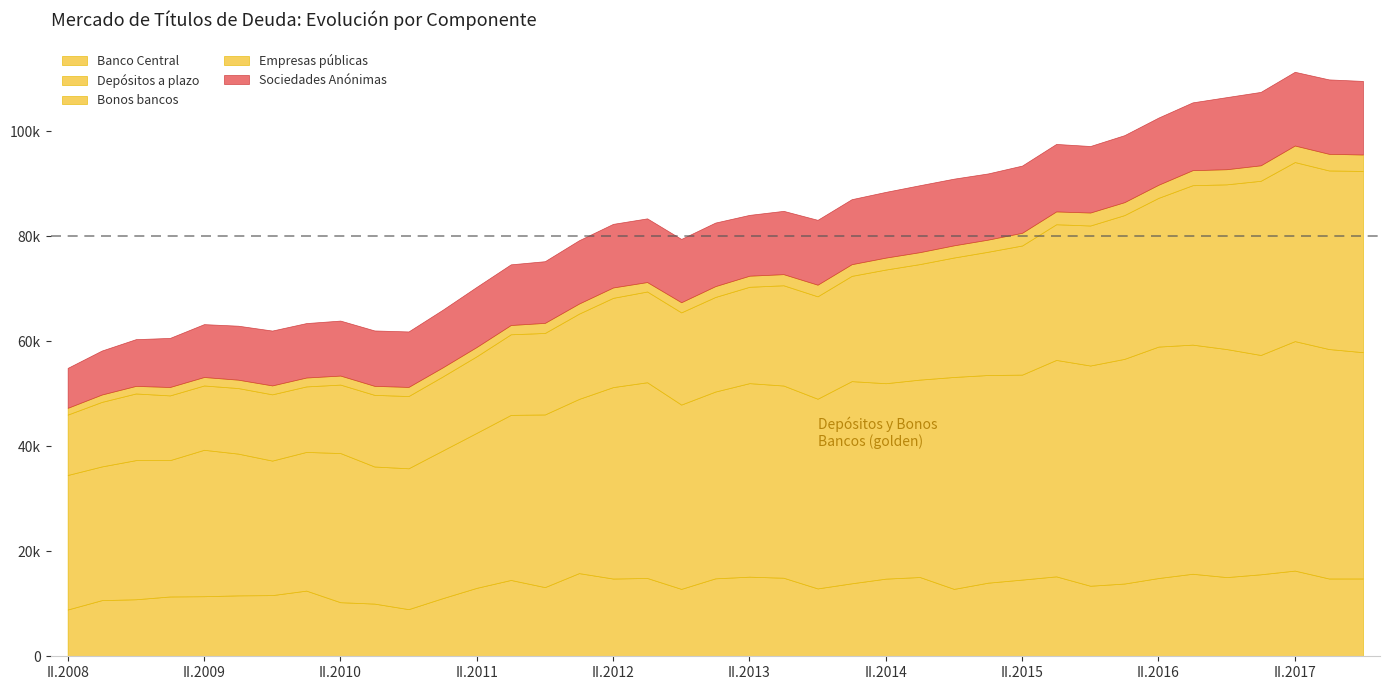

List the labels in order of Sociedades Anónimas value, largest first.

III.2017, II.2017, IV.2017, I.2017, IV.2016, III.2016, III.2015, II.2015, II.2016, I.2016, III.2014, IV.2014, IV.2015, I.2015, II.2014, I.2014, IV.2013, III.2012, II.2012, I.2013, III.2013, I.2012, IV.2012, IV.2011, II.2013, III.2011, II.2011, I.2011, IV.2010, III.2010, II.2010, IV.2009, I.2010, III.2009, II.2009, I.2009, IV.2008, III.2008, II.2008